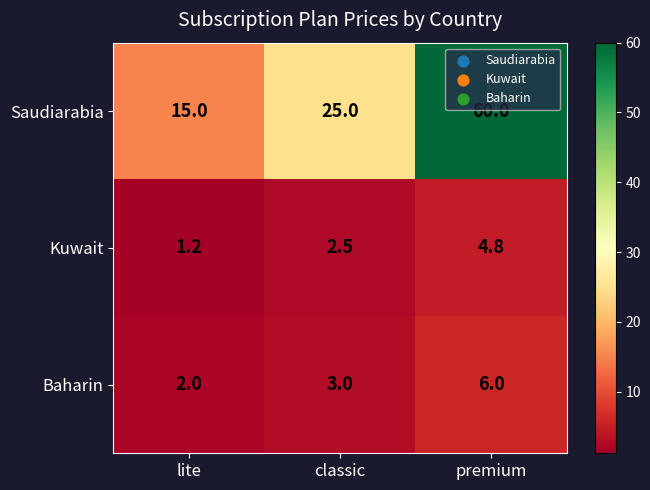

Which category has the lowest value in the Saudiarabia series?

lite